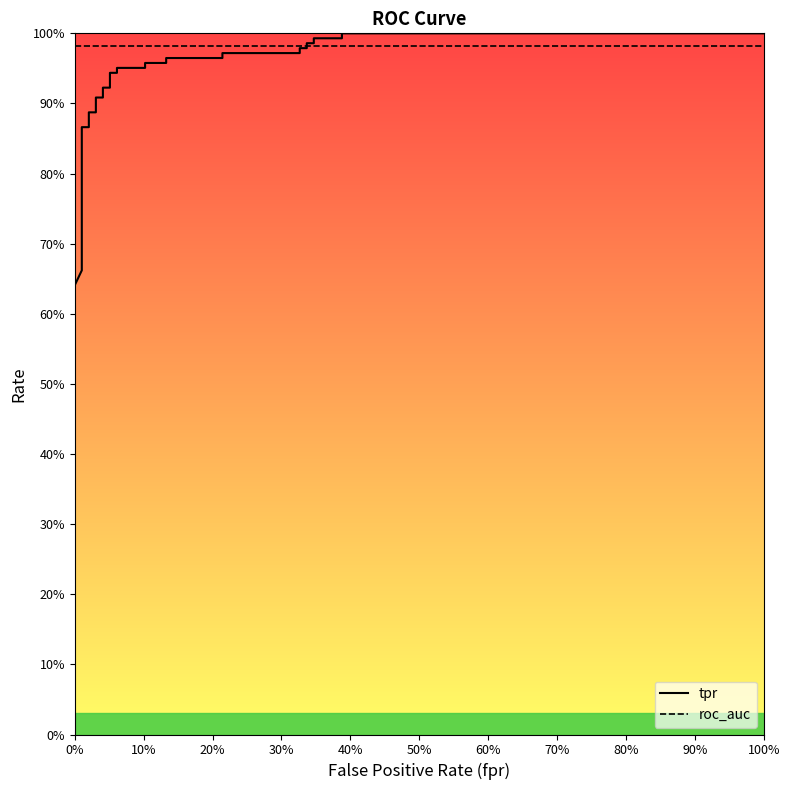

True or false: roc_auc has a value of 0.3 at 100%.

False